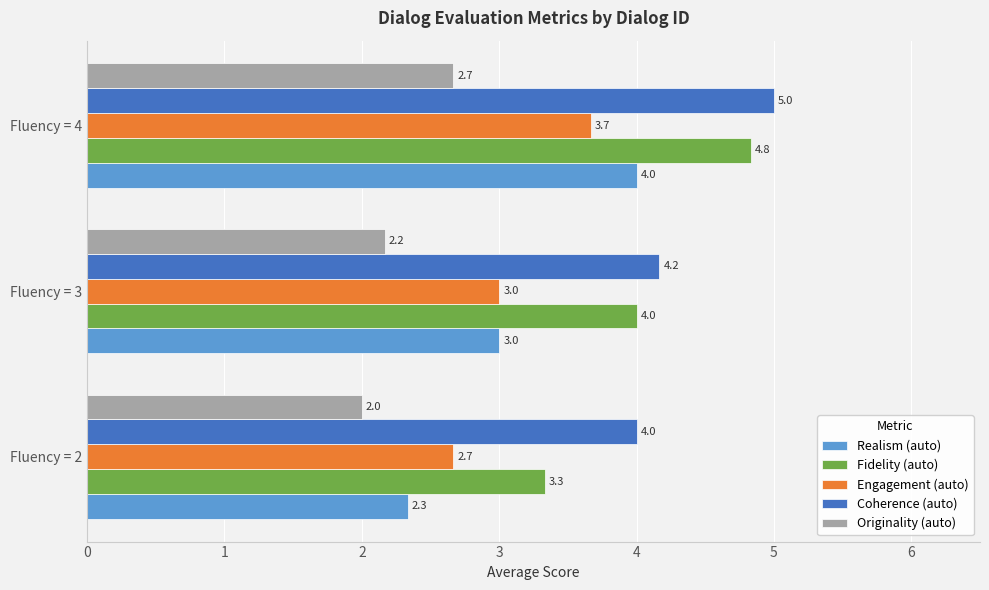

At which category is the sum across all series the highest?

Fluency = 4